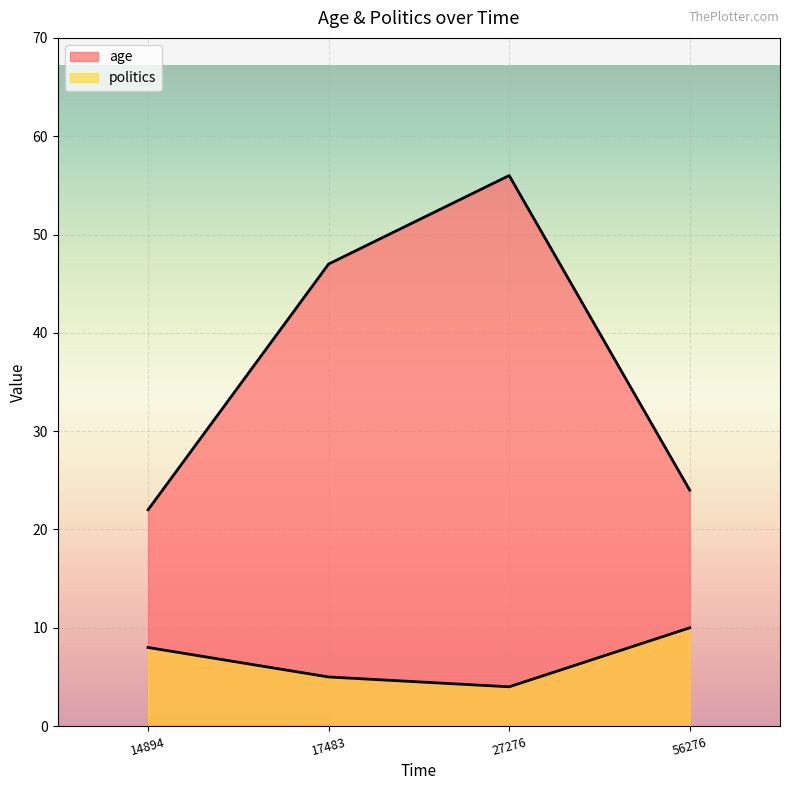

How many data points in politics are less than 8?

2